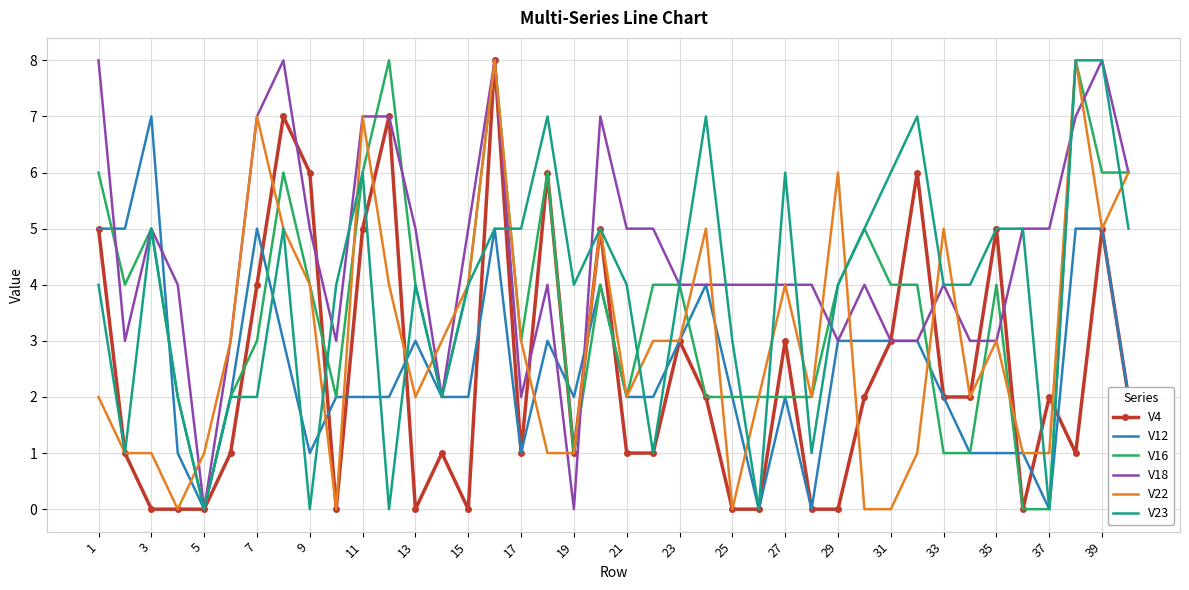

Which series has the largest total across all categories?

V18